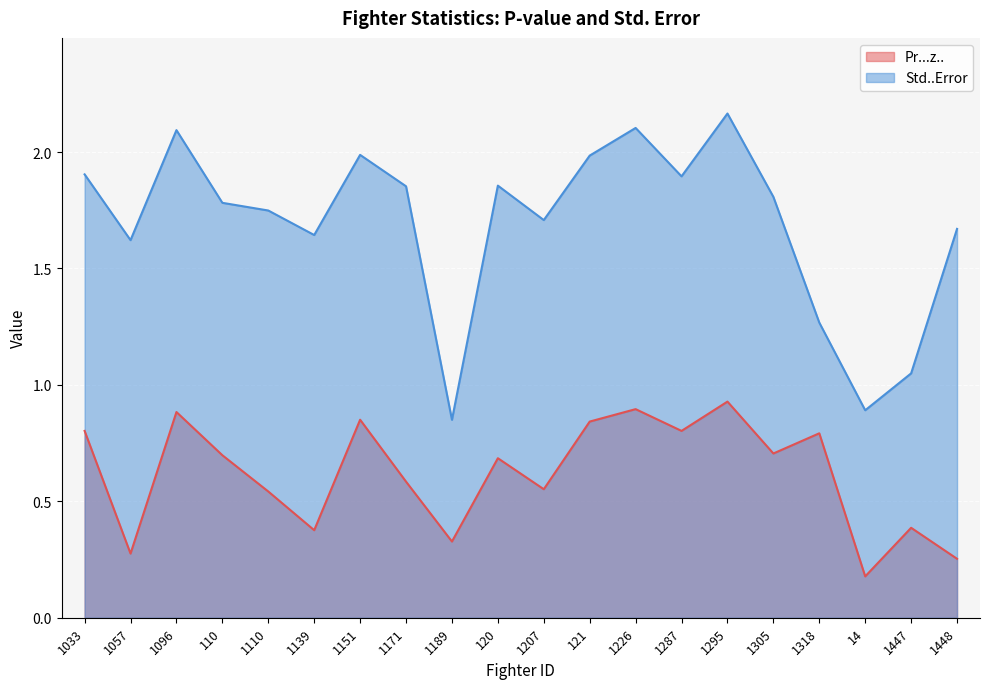

True or false: Std..Error and Pr...z.. intersect in this chart.

False